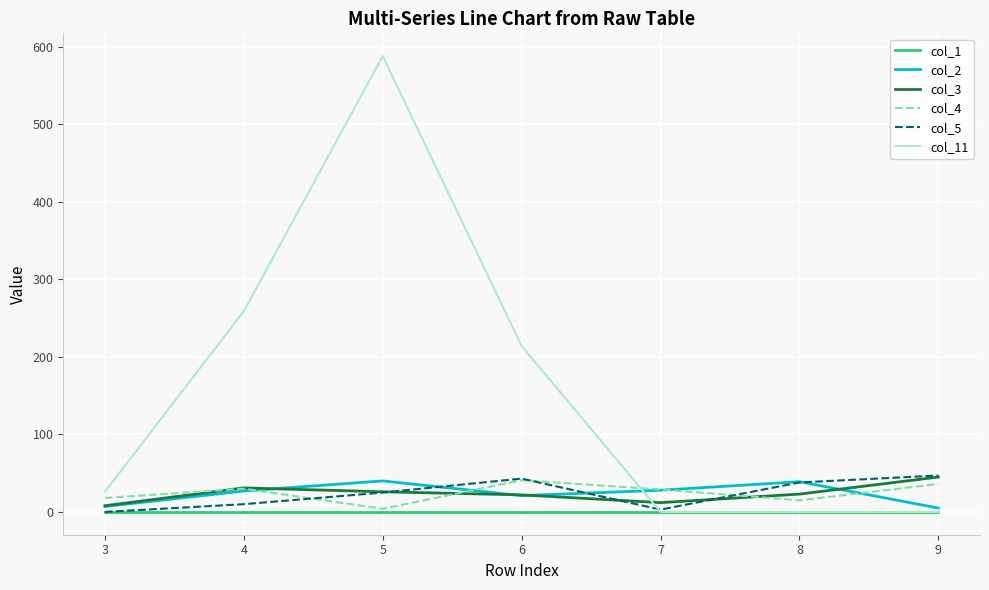

How many times do col_4 and col_2 cross each other?

4